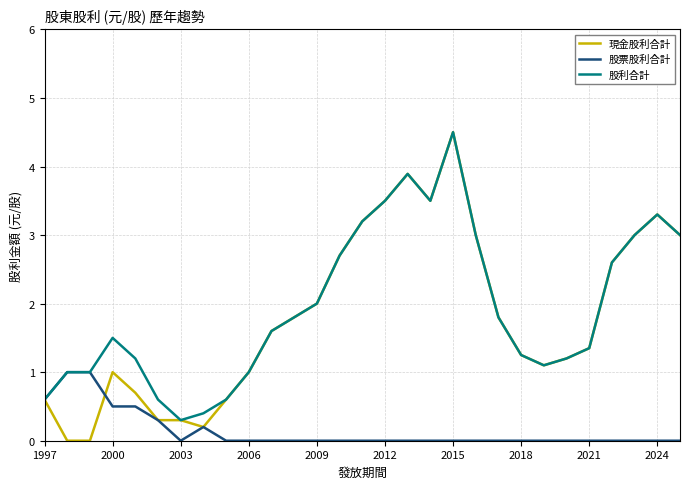

What is the maximum value shown in the chart?

4.5